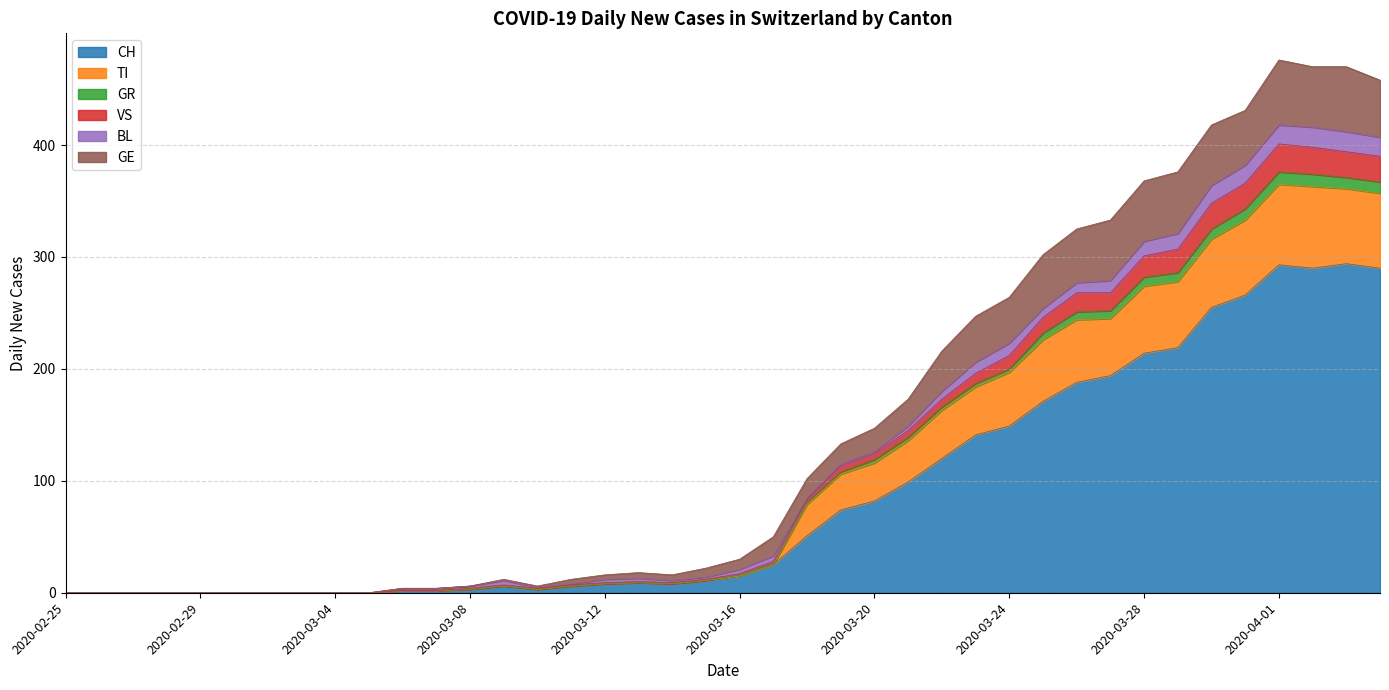

What is the maximum value for CH?

294